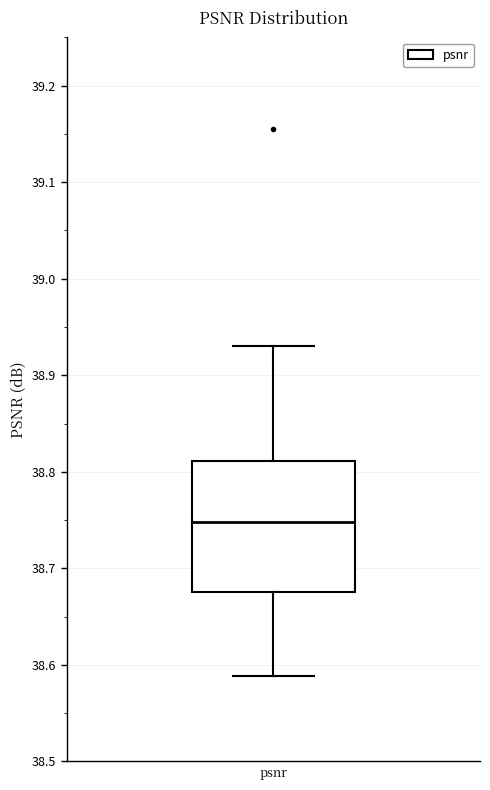

Transcribe this box plot: give where the median line is, the range the box spans, and where the two whiskers end, as read against the y-axis. The values are not printed on the chart, so give them approximately, as read against the axis.

median 38.75, box 38.68 to 38.81, whiskers 38.59 to 38.93